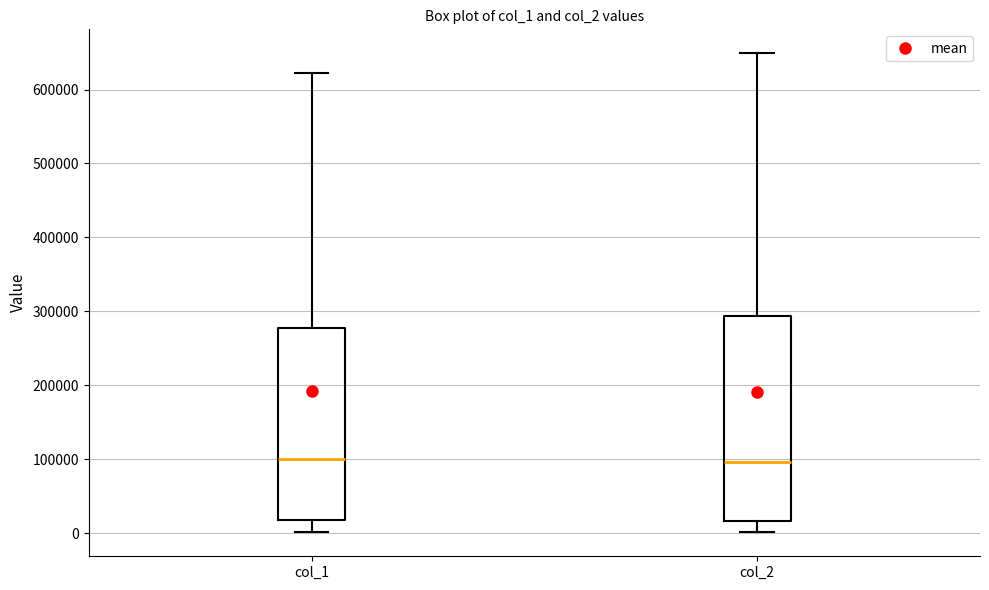

Where does the median line of the box for col_1 sit on the y-axis? The values are not printed on the chart, so give them approximately, as read against the axis.

100000